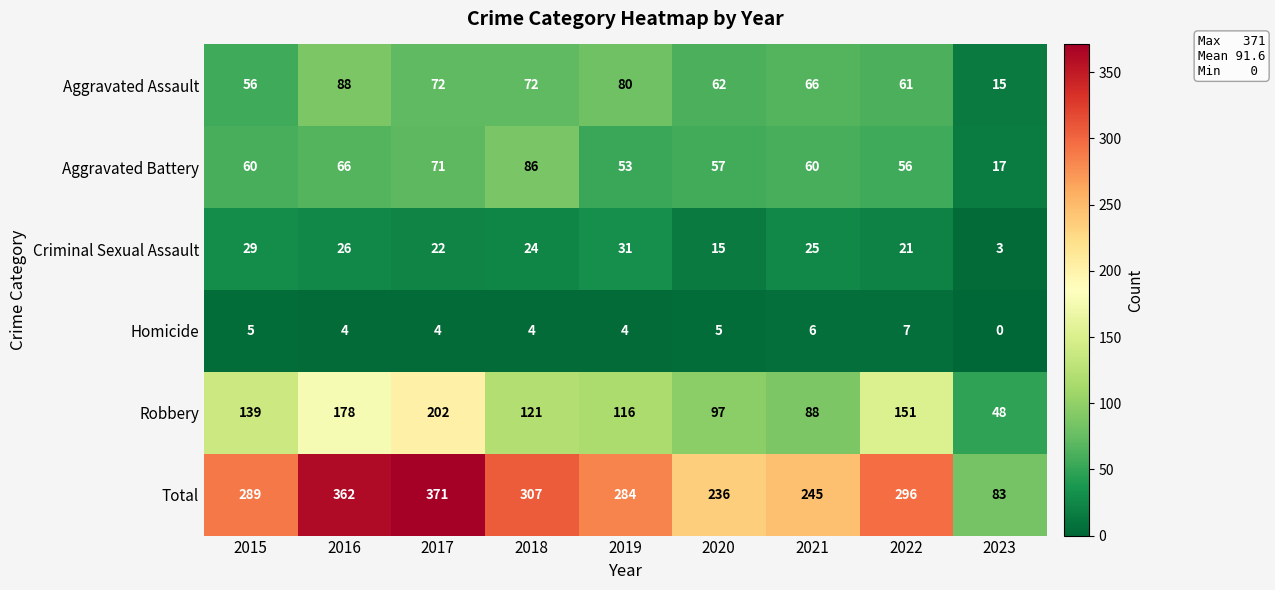

Rank the series at 2017 from highest to lowest value.

Total, Robbery, Aggravated Assault, Aggravated Battery, Criminal Sexual Assault, Homicide